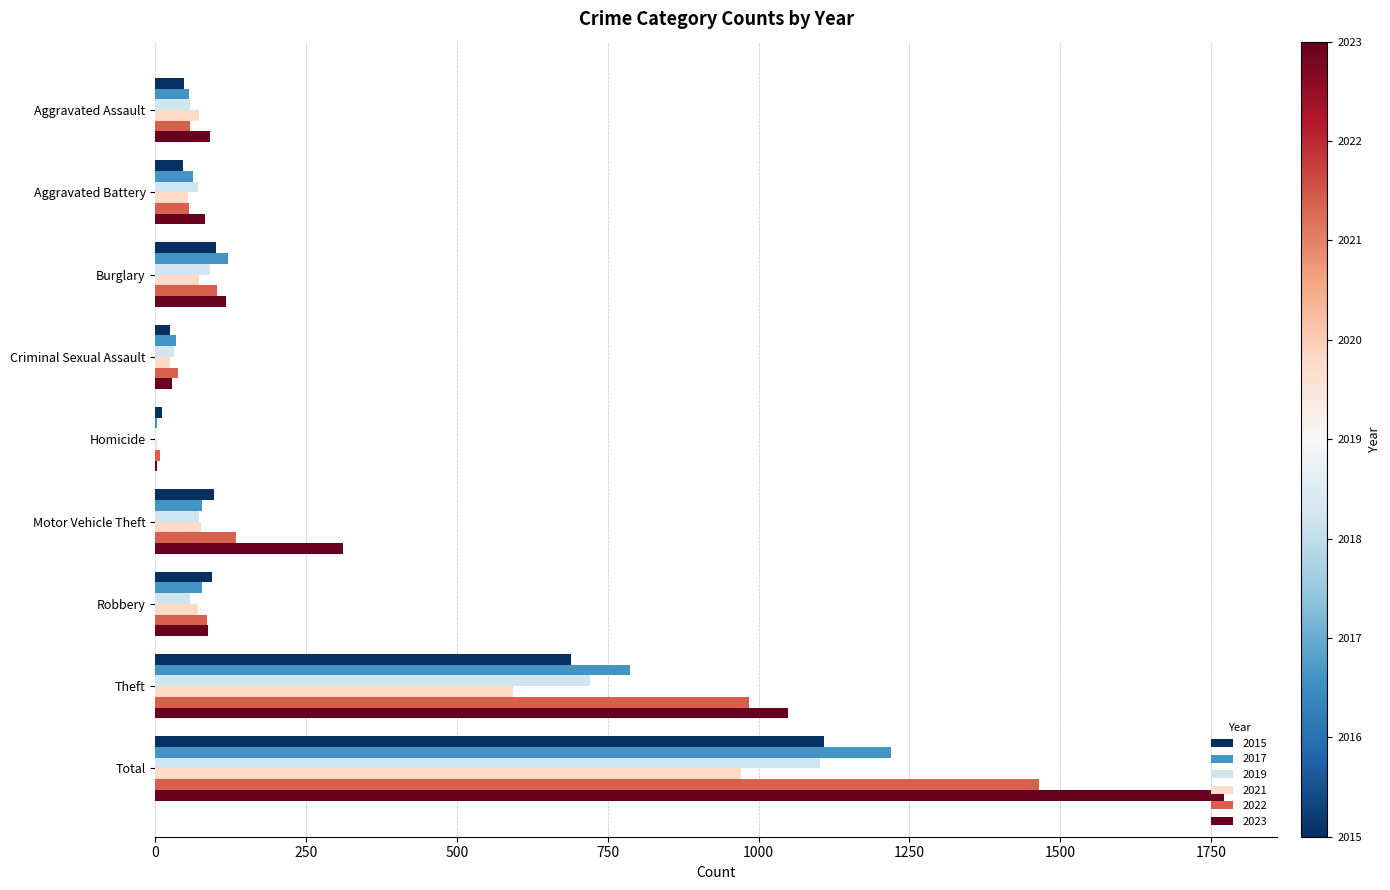

Which series has the largest range (max minus min)?

2023